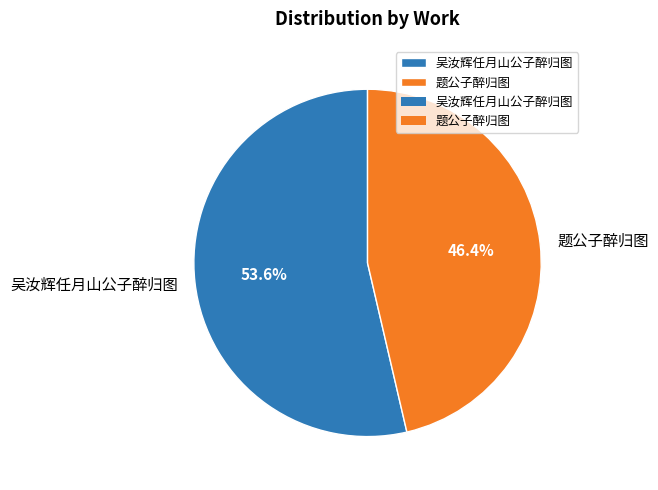

True or false: 题公子醉归图 accounts for 46% of the total.

True